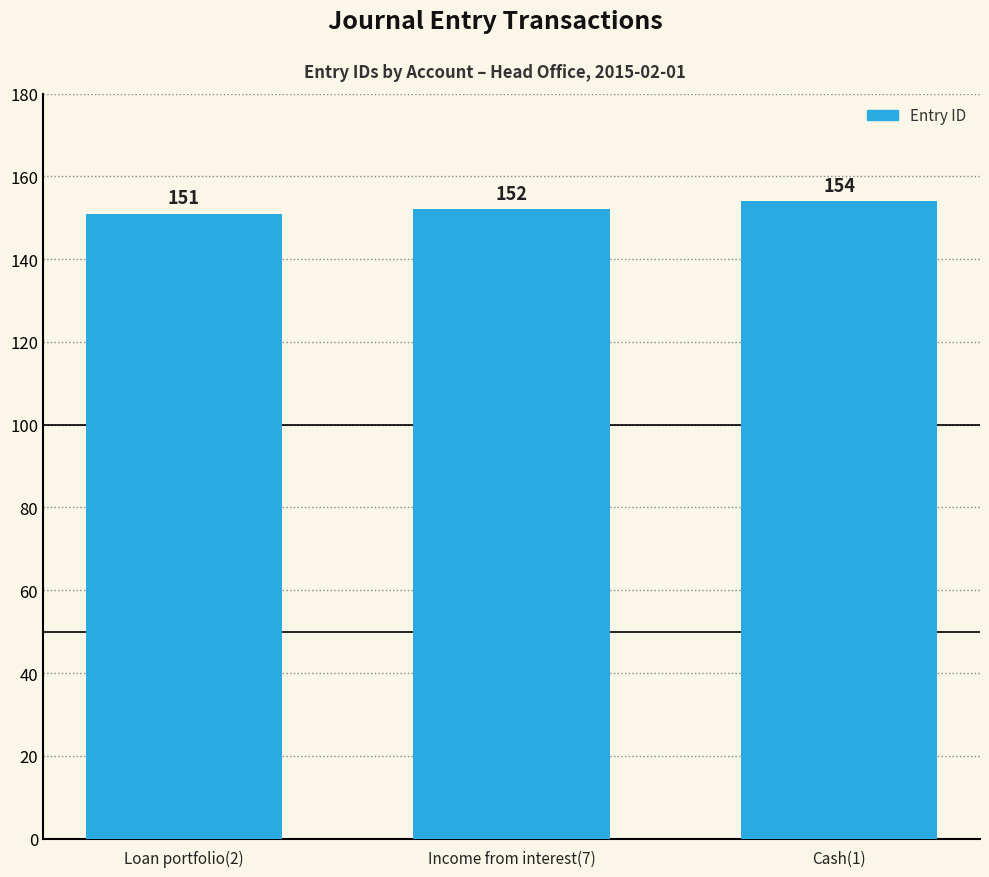

List the labels in order of value, smallest first.

Loan portfolio(2), Income from interest(7), Cash(1)